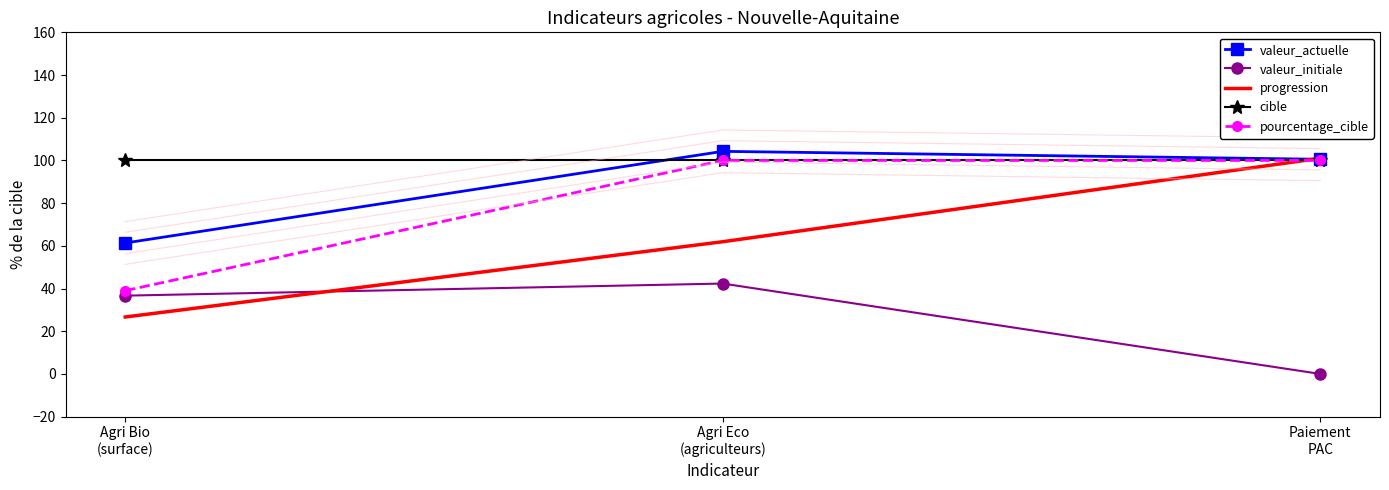

Which series has the largest total across all categories?

cible